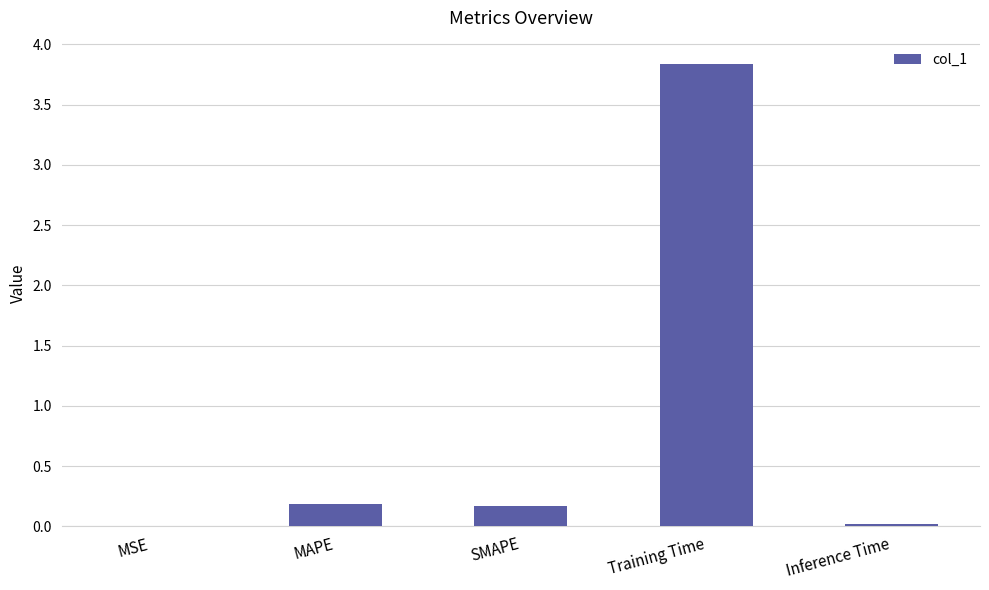

What is the sum of all values?

4.2